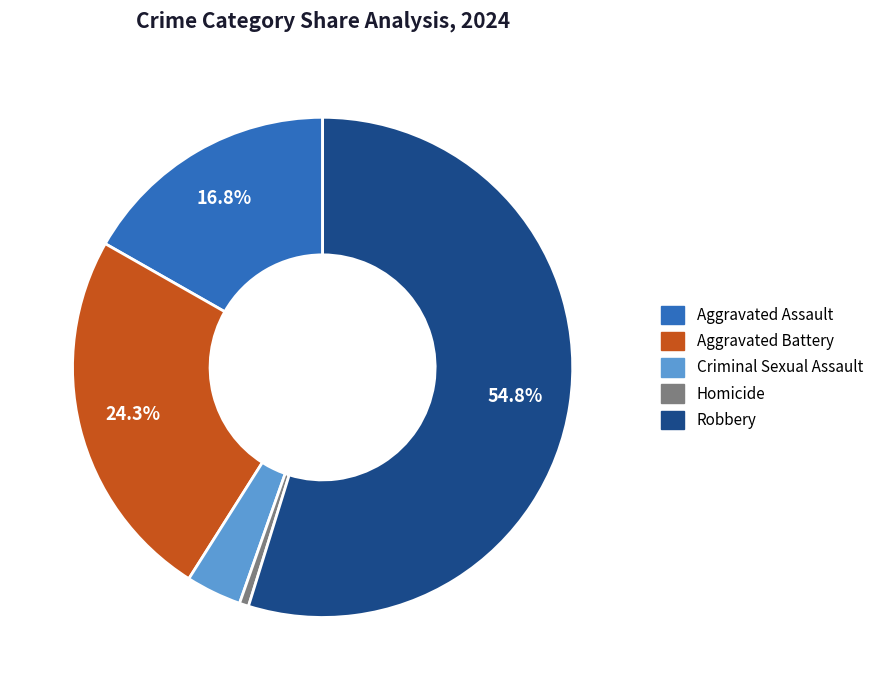

To the nearest percent, what portion does Homicide represent?

1%